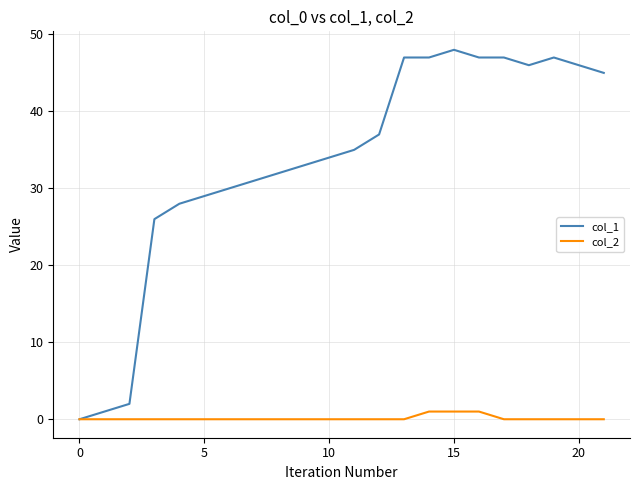

Which series has the widest spread of values?

col_1